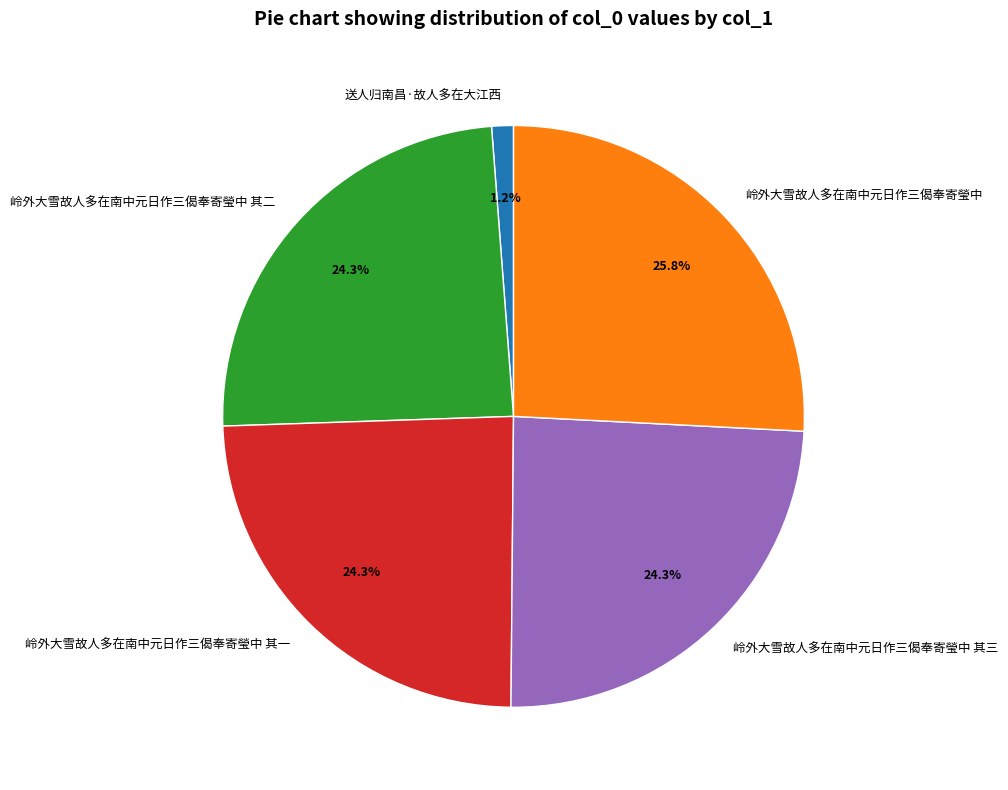

Which slice is the largest?

岭外大雪故人多在南中元日作三偈奉寄瑩中